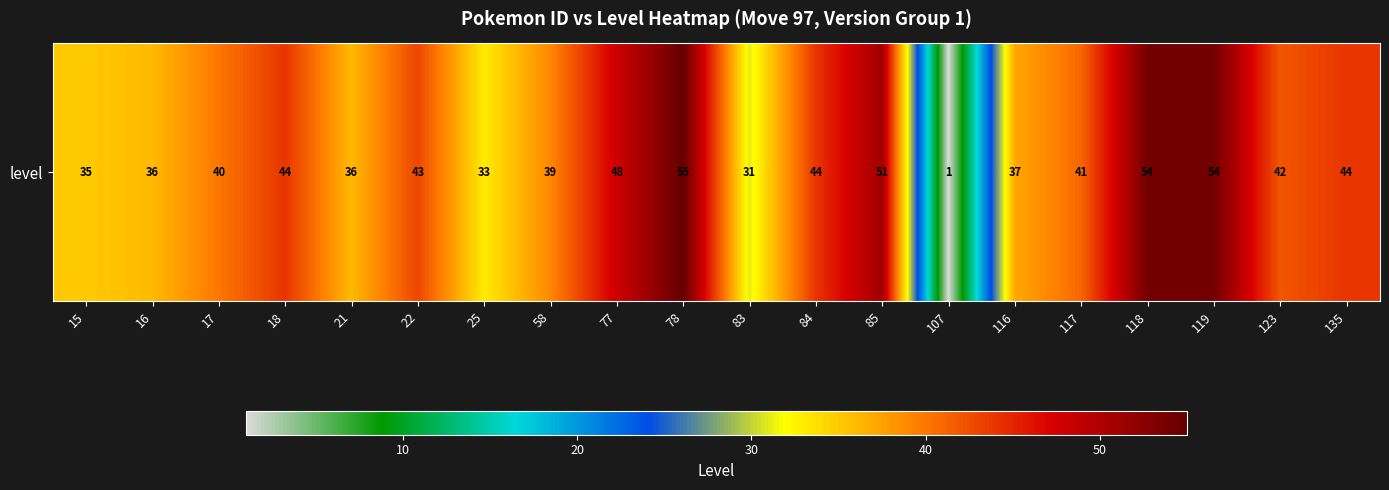

What is the difference between the second highest and second lowest values?

23